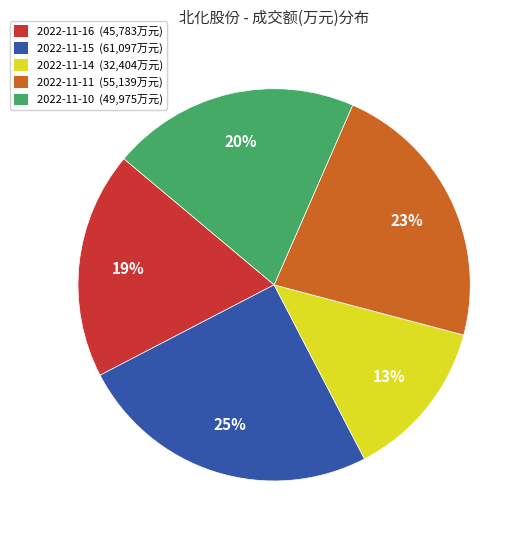

Rank the categories by value from highest to lowest.

2022-11-15, 2022-11-11, 2022-11-10, 2022-11-16, 2022-11-14